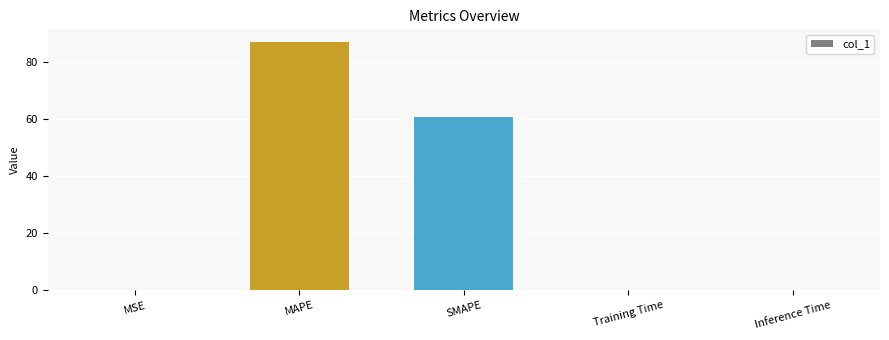

Read the value at MAPE.

87.0